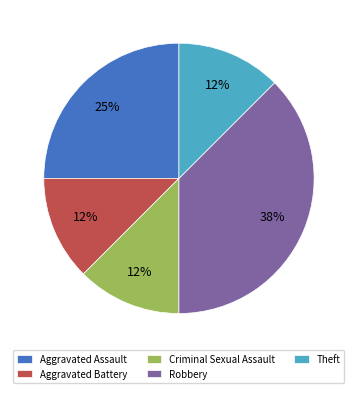

Is the sum of Aggravated Battery and Criminal Sexual Assault greater than half?

No